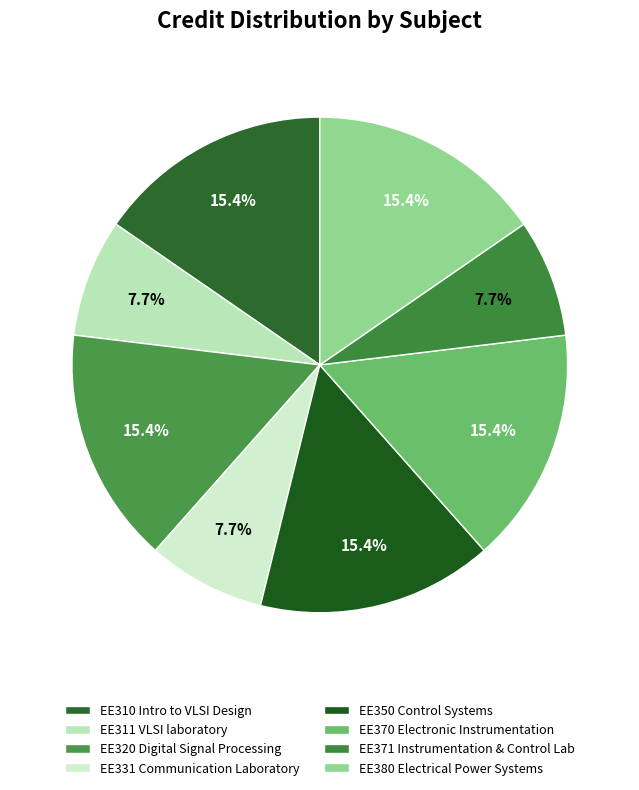

The EE320 Digital Signal Processing slice represents 15% of the pie. True or false?

True